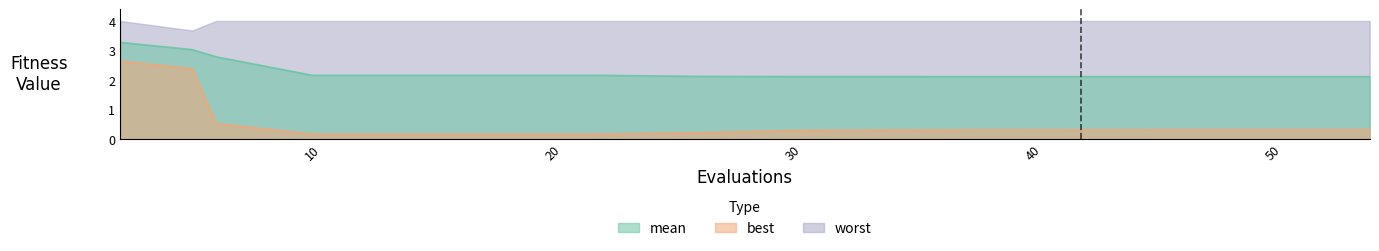

Does the chart display data point markers on the line(s)?

No